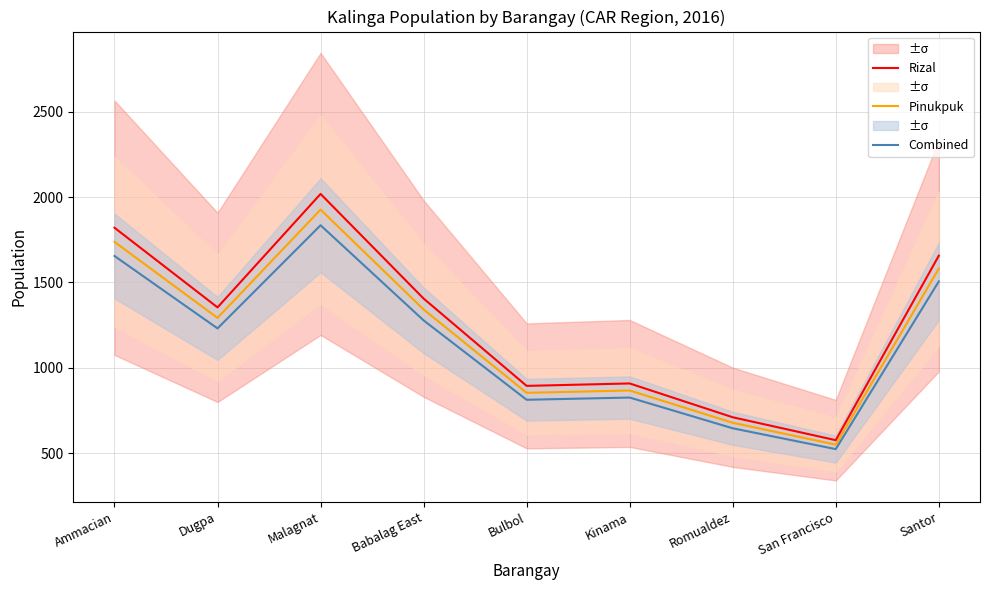

At which label does Rizal first exceed 1354?

Ammacian